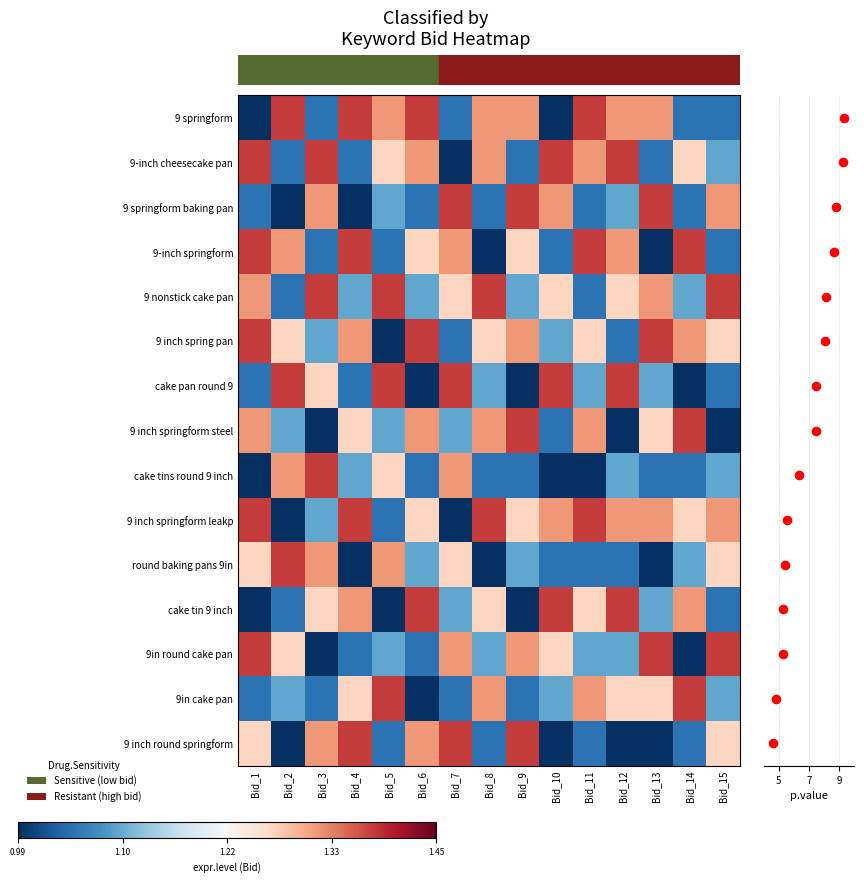

Count the number of categories in the chart.

15